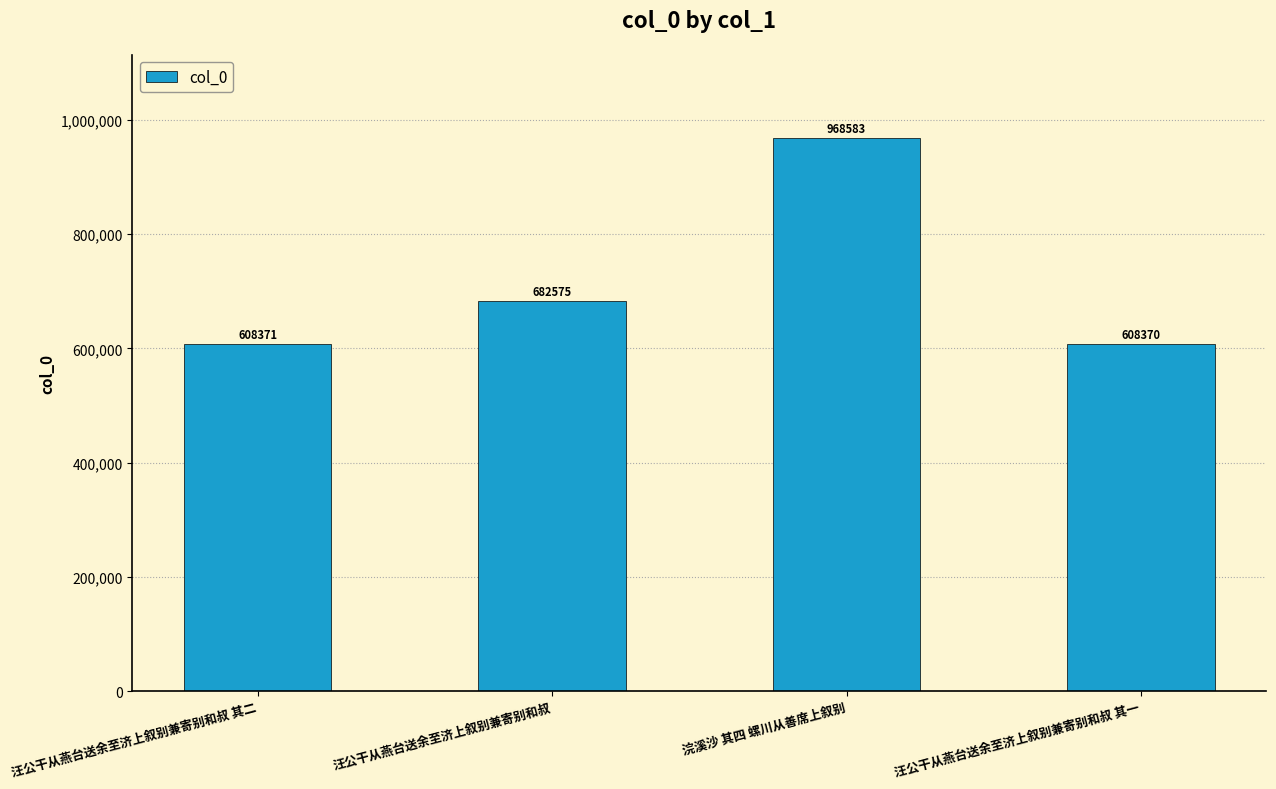

True or false: the data shows 682575 at 汪公干从燕台送余至济上叙别兼寄别和叔.

True